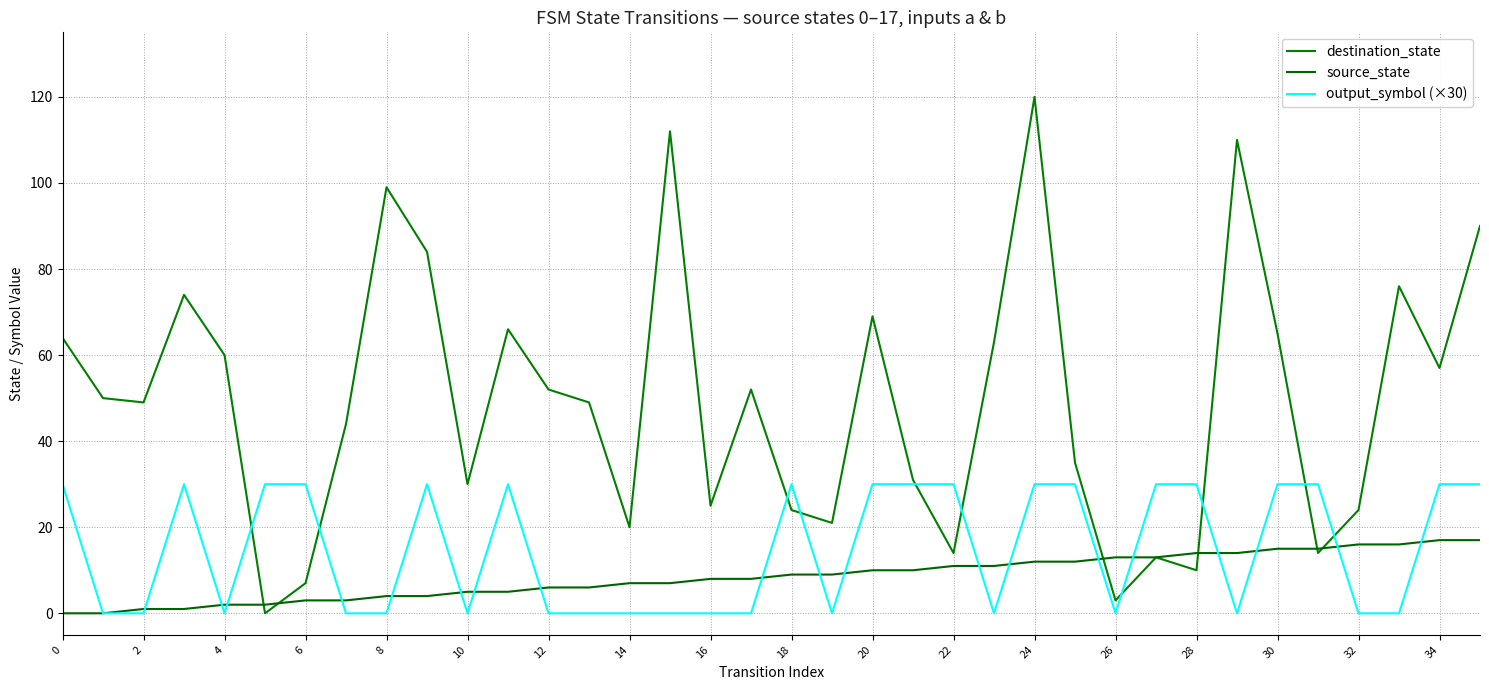

Does the chart have visible grid lines?

Yes